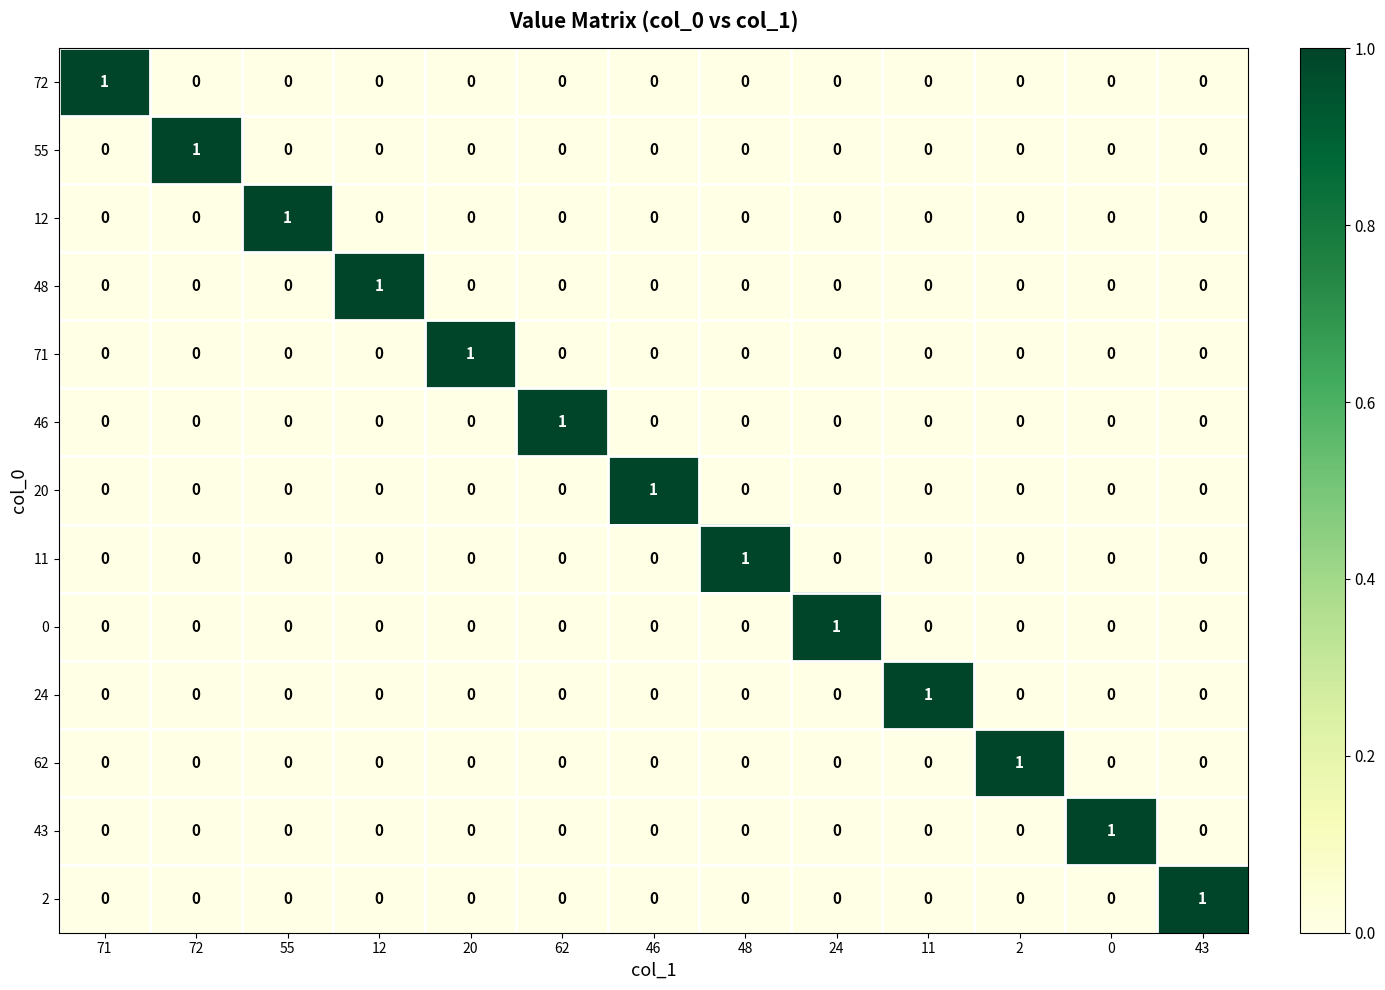

True or false: 72 has a value of 1 at 71.

True